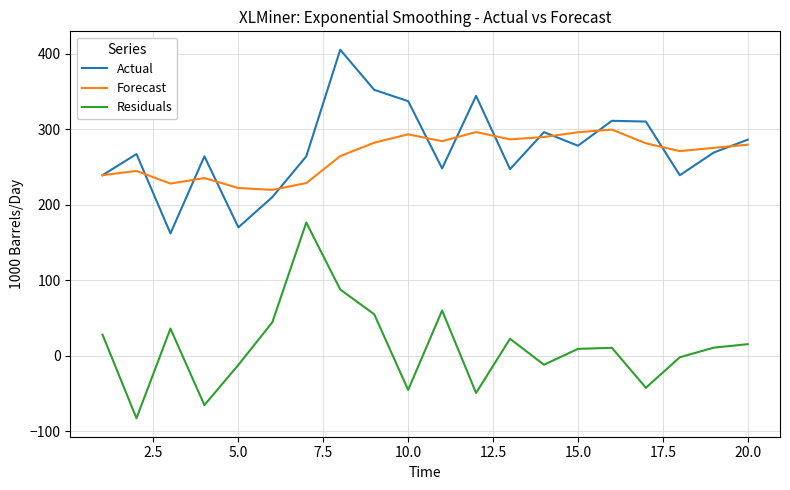

What is the minimum value shown in the chart?

-82.7